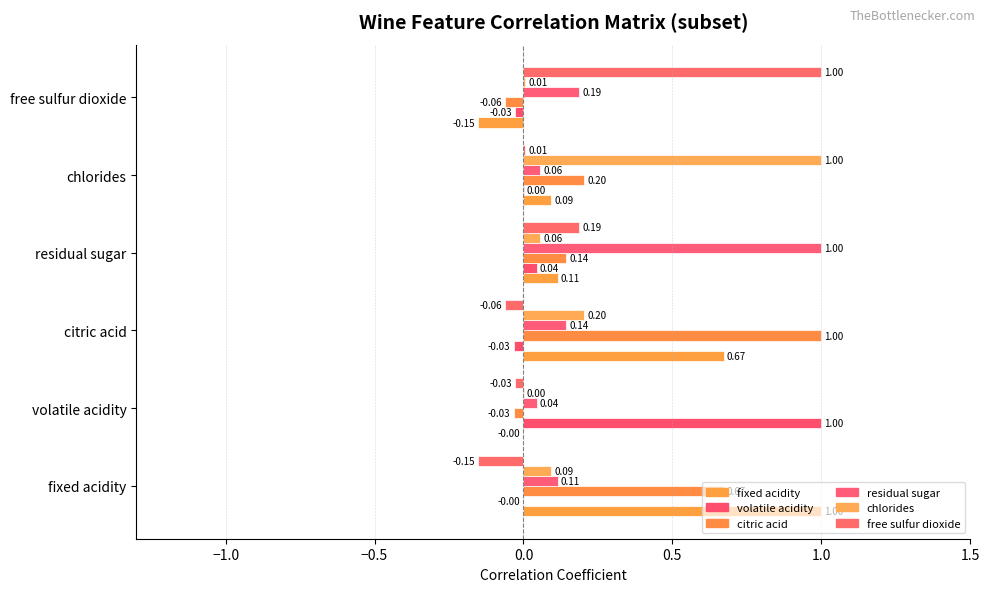

Count the number of categories in the chart.

6